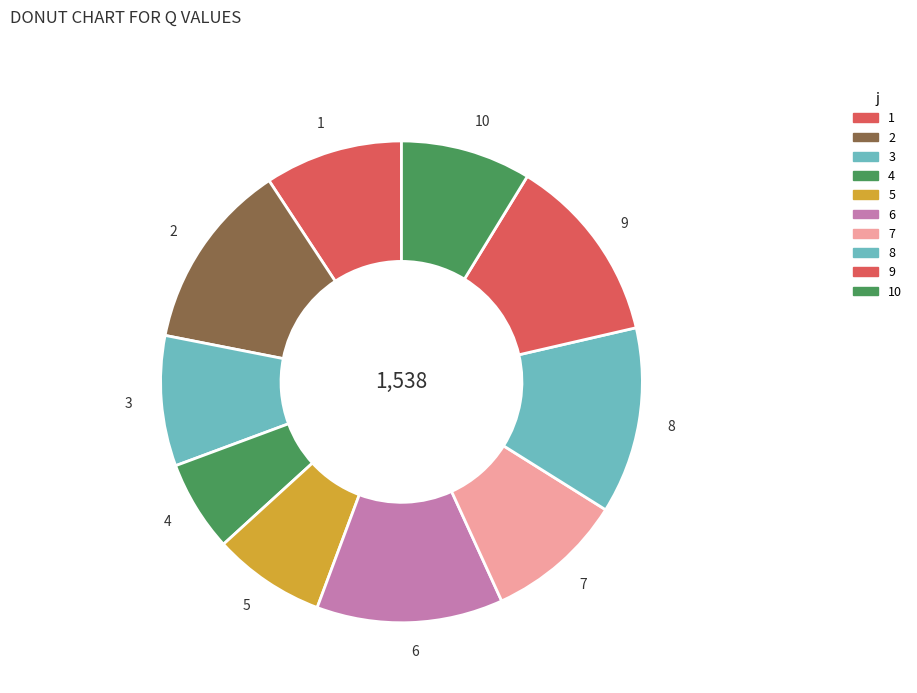

Which slice is the smallest?

4